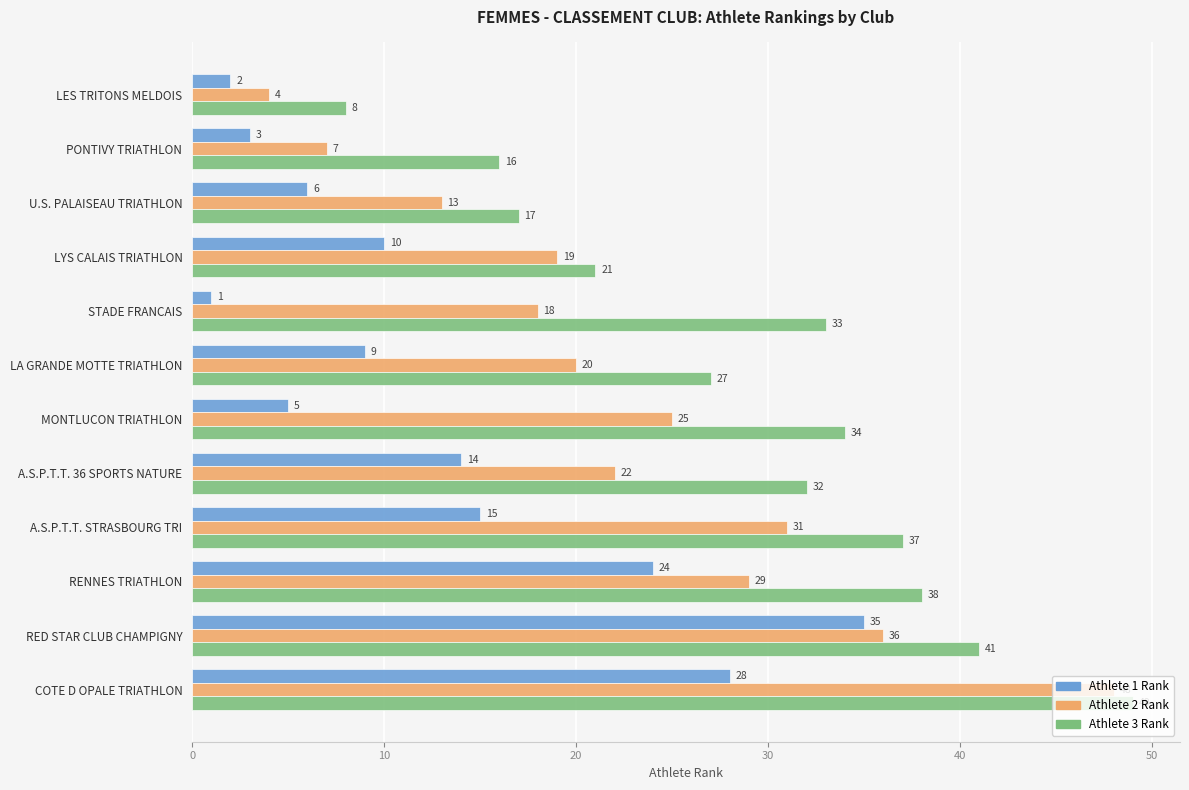

What is the difference between the maximum and second lowest values in the Athlete 3 Rank series?

33